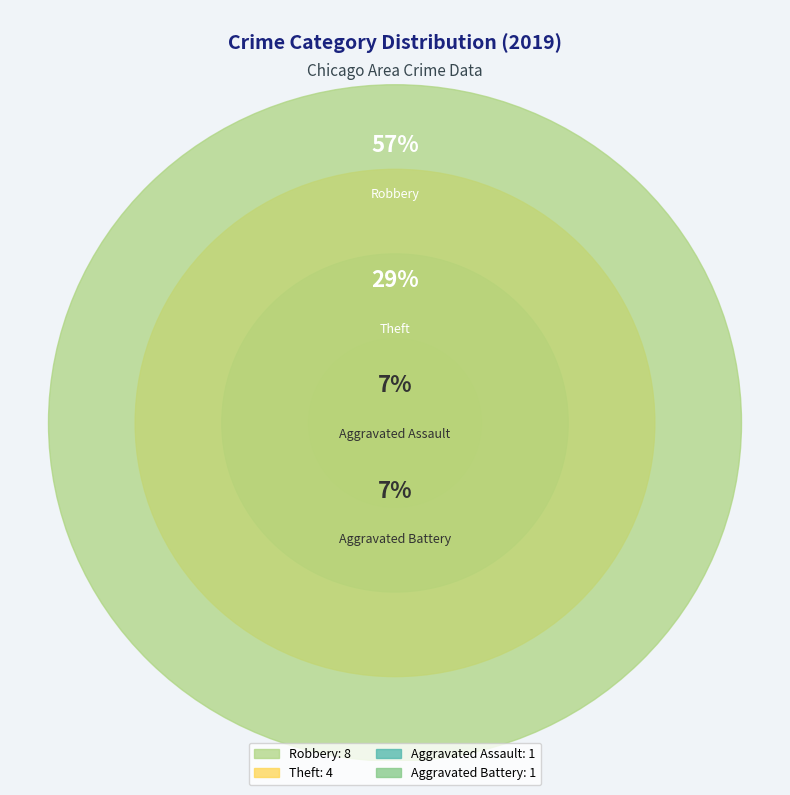

To the nearest percent, what is the combined percentage of Robbery and Aggravated Assault?

64%